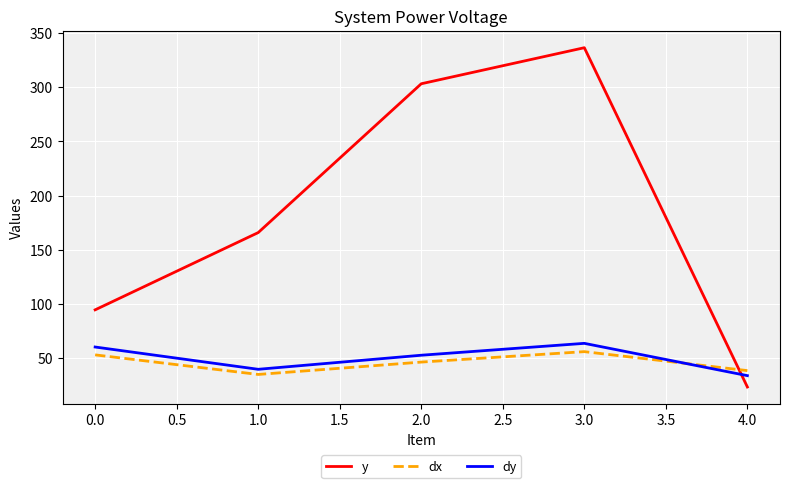

What is the difference between the maximum and minimum values in the dx series?

21.1